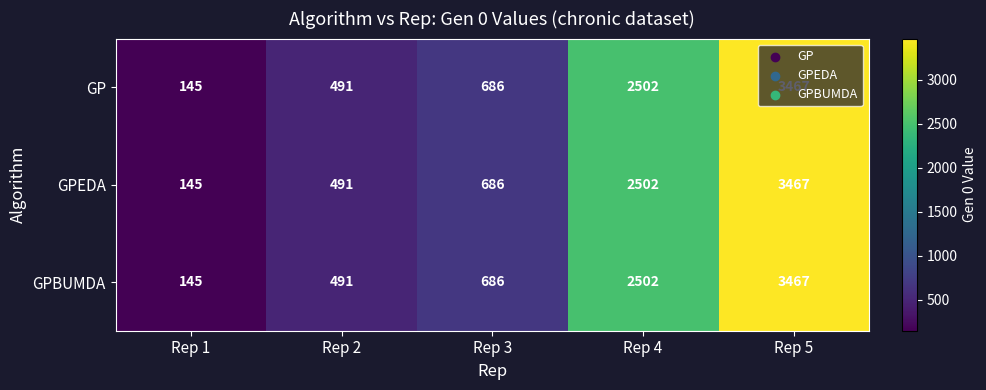

List the labels in order of GPBUMDA value, largest first.

Rep 5, Rep 4, Rep 3, Rep 2, Rep 1